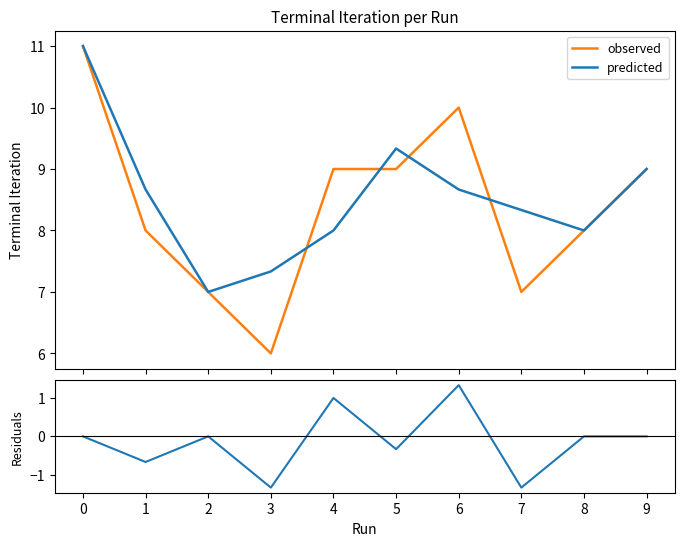

Reading left to right, extract all data points from this chart.

observed: 11.0	8.0	7.0	6.0	9.0	9.0	10.0	7.0	8.0	9.0
predicted: 11.0	8.7	7.0	7.3	8.0	9.3	8.7	8.3	8.0	9.0
residuals: 0.0	-0.7	0.0	-1.3	1.0	-0.3	1.3	-1.3	0.0	0.0